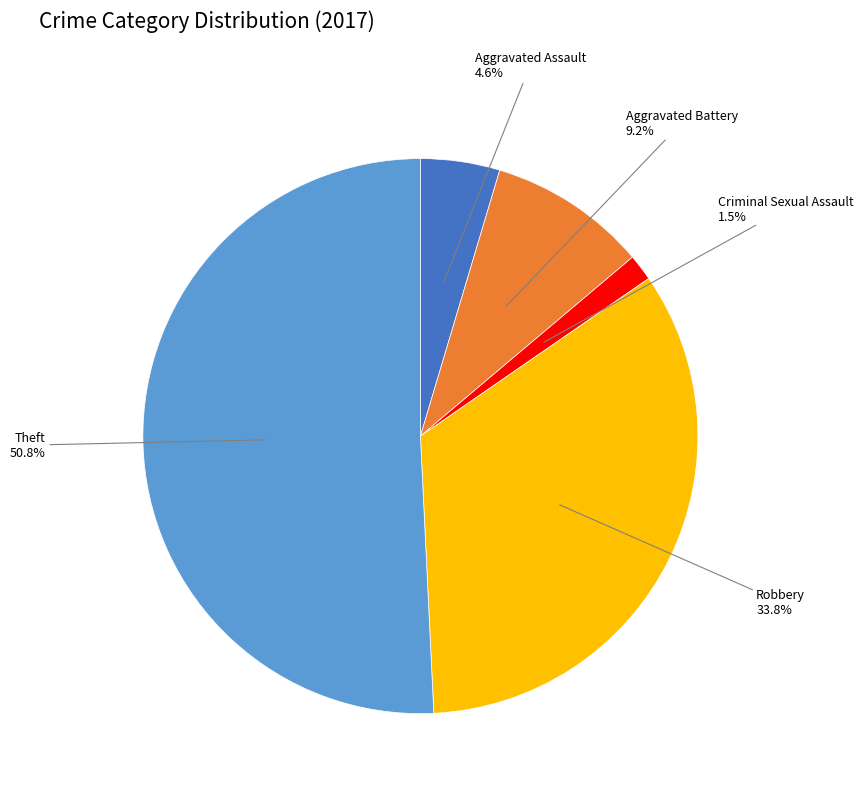

Is there any slice that represents more than half of the pie?

Yes